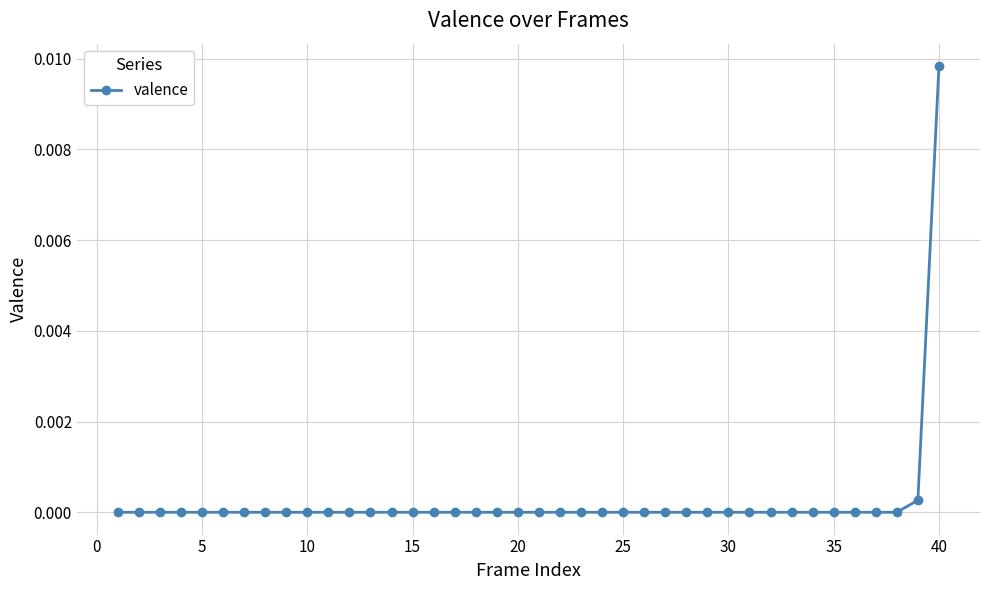

How many distinct data groups are displayed?

1